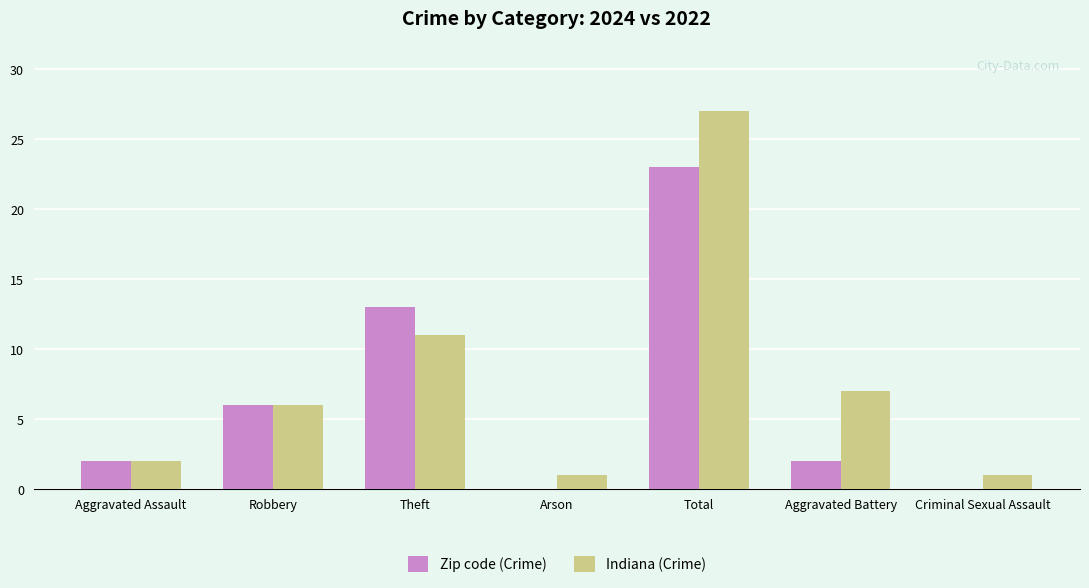

Reading left to right, what are all the values shown in this chart?

Zip code (Crime): Aggravated Assault=2	Robbery=6	Theft=13	Arson=0	Total=23	Aggravated Battery=2	Criminal Sexual Assault=0
Indiana (Crime): Aggravated Assault=2	Robbery=6	Theft=11	Arson=1	Total=27	Aggravated Battery=7	Criminal Sexual Assault=1